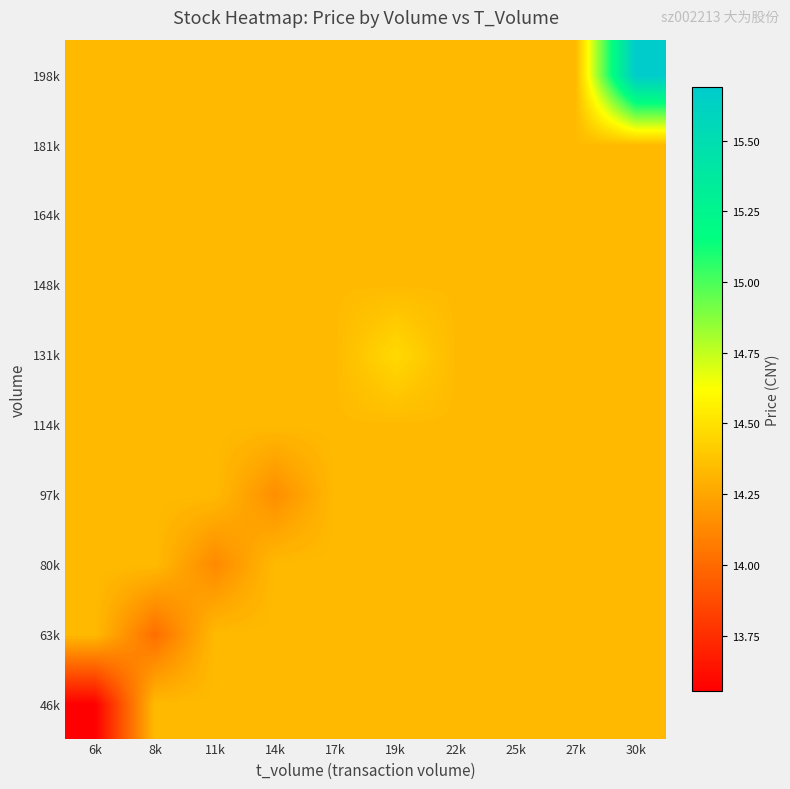

What is the total value across all series at 19k?

143.5